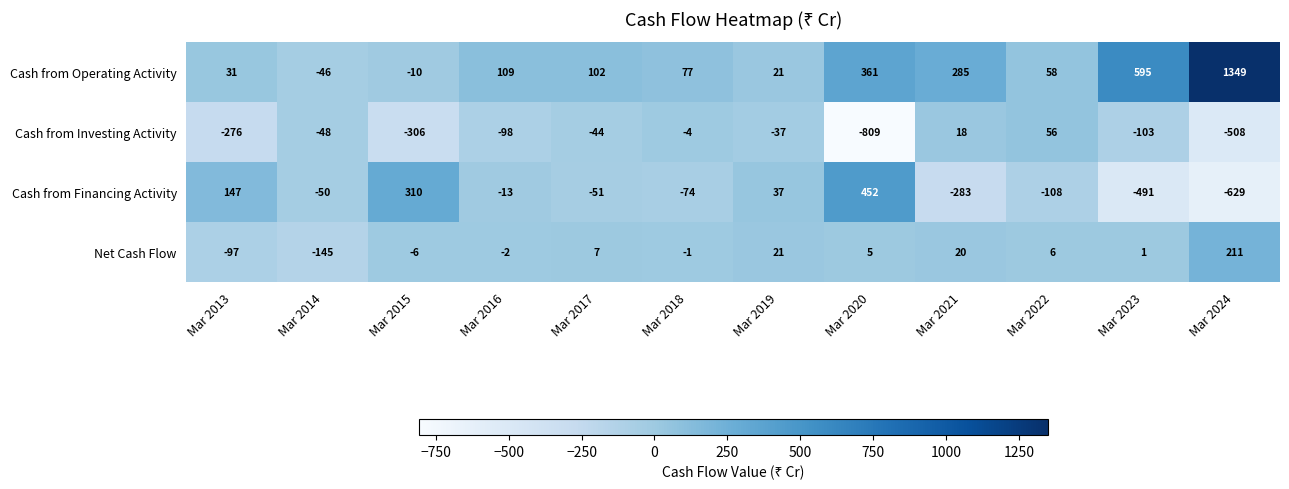

Between Mar 2019 and Mar 2024, which series saw the biggest shift?

Cash from Operating Activity